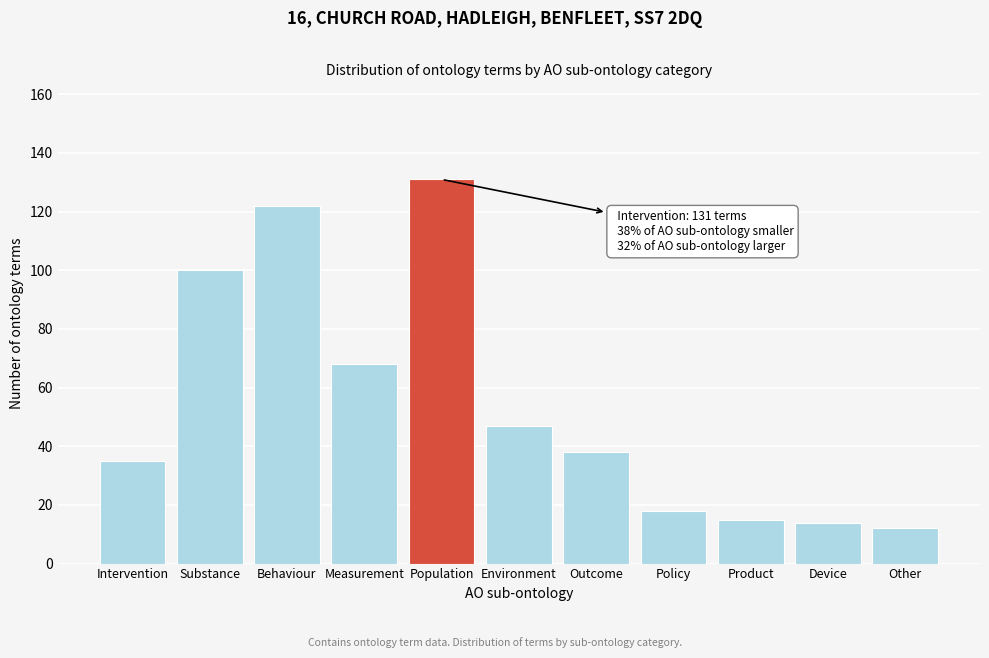

Reading right to left, extract all data points from this chart.

Other=12	Device=14	Product=15	Policy=18	Outcome=38	Environment=47	Population=131	Measurement=68	Behaviour=122	Substance=100	Intervention=35